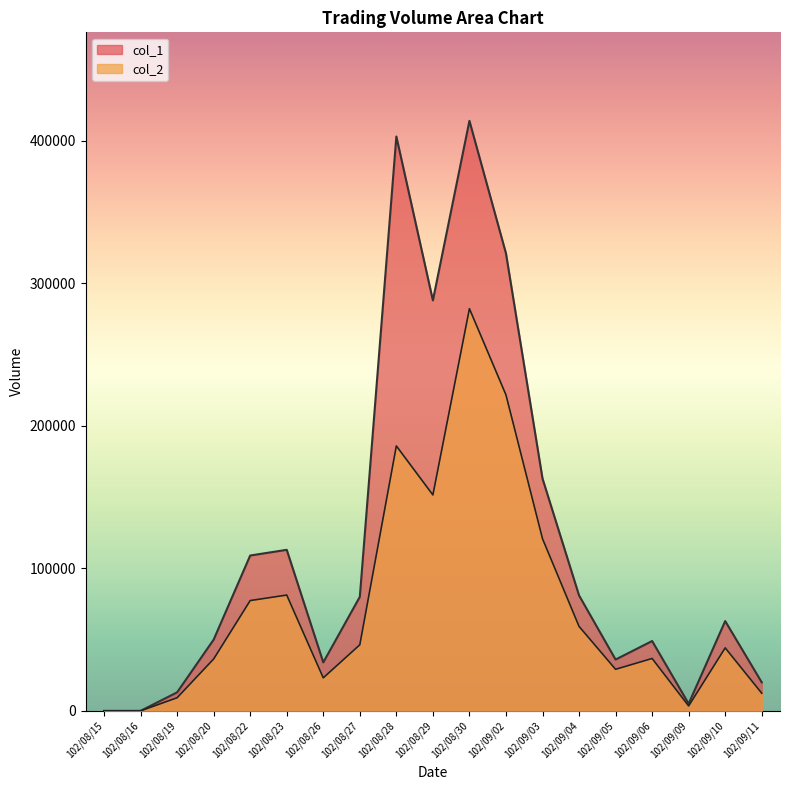

Between 102/08/29 and 102/09/10, which is larger?

102/08/29